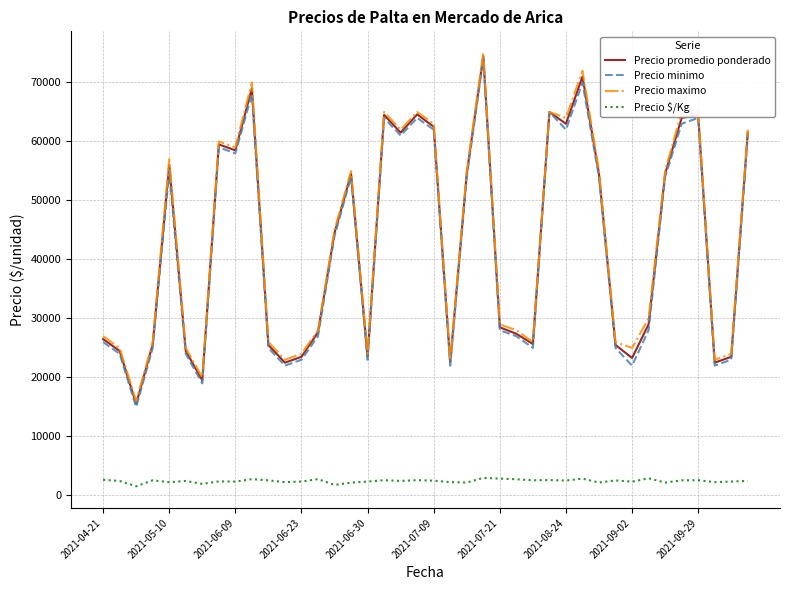

What is the maximum value for Precio promedio ponderado?

74500